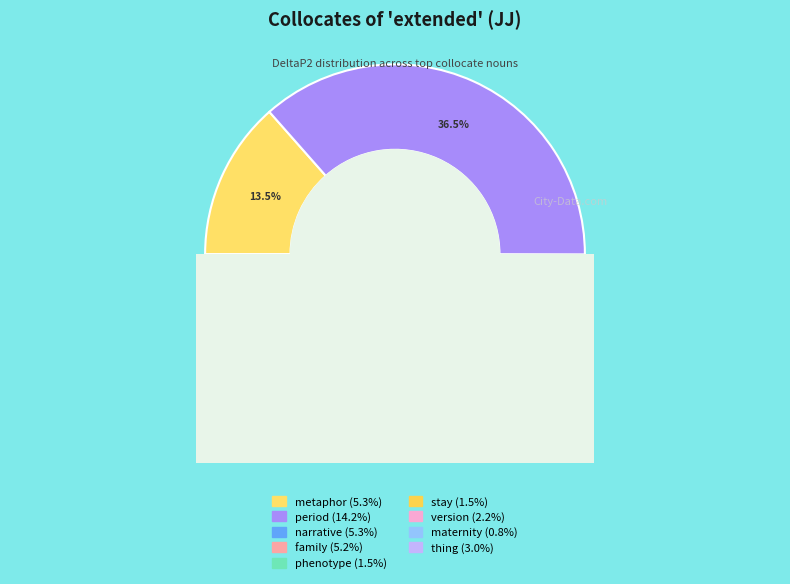

Which slice is the smallest?

maternity